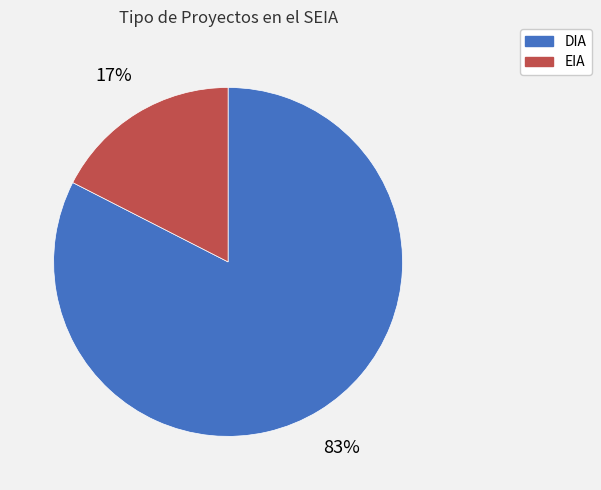

To the nearest percent, what is the combined percentage of DIA and EIA?

100%